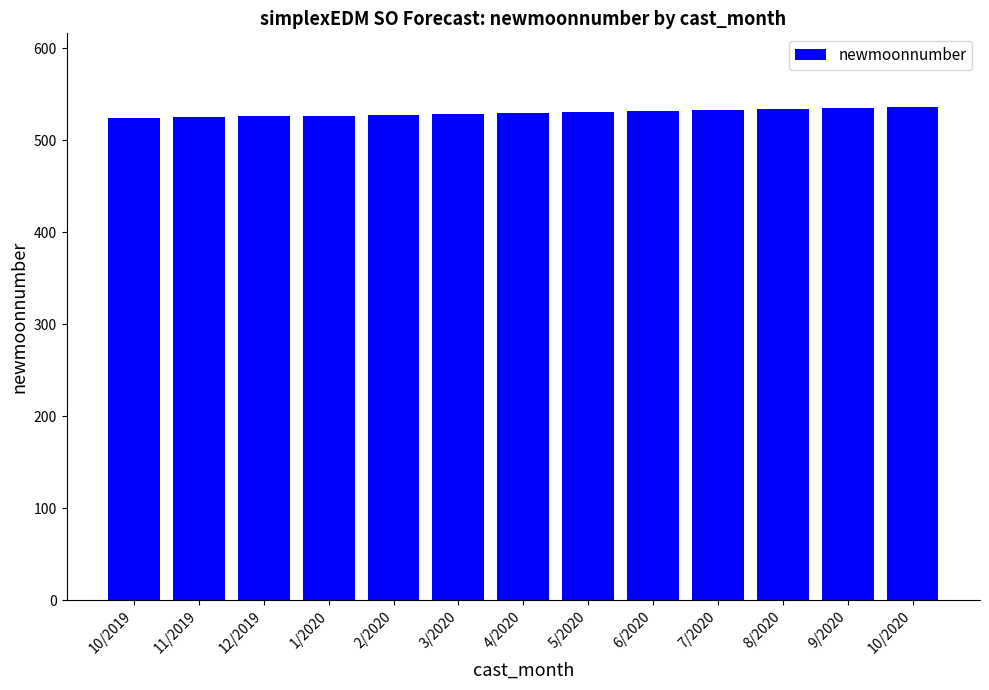

What is the average value?

530